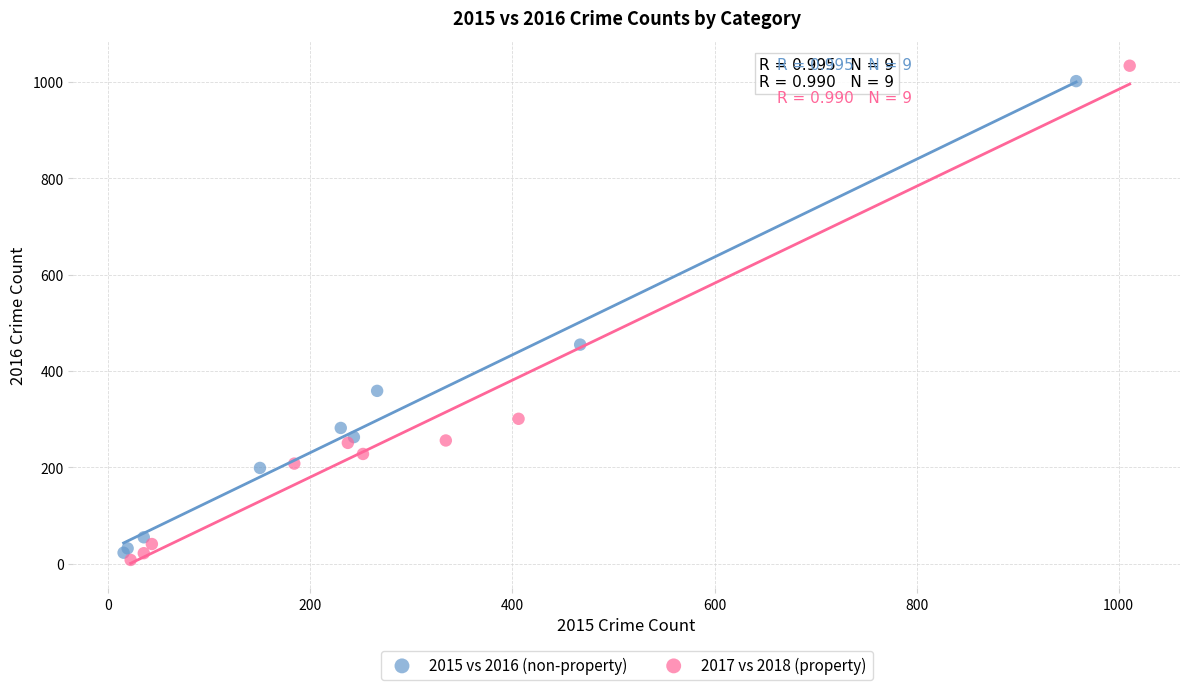

Which series has the widest spread of Y values?

2017 vs 2018 (property)